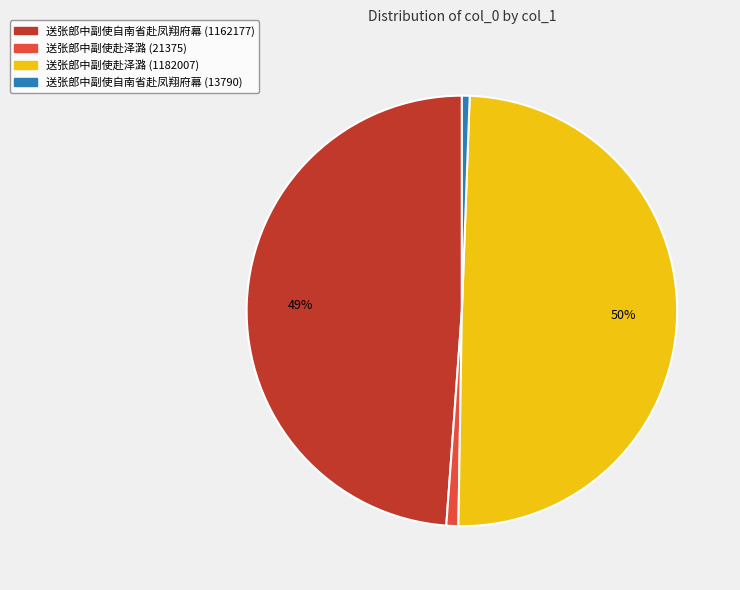

Count the number of slices in the pie.

4